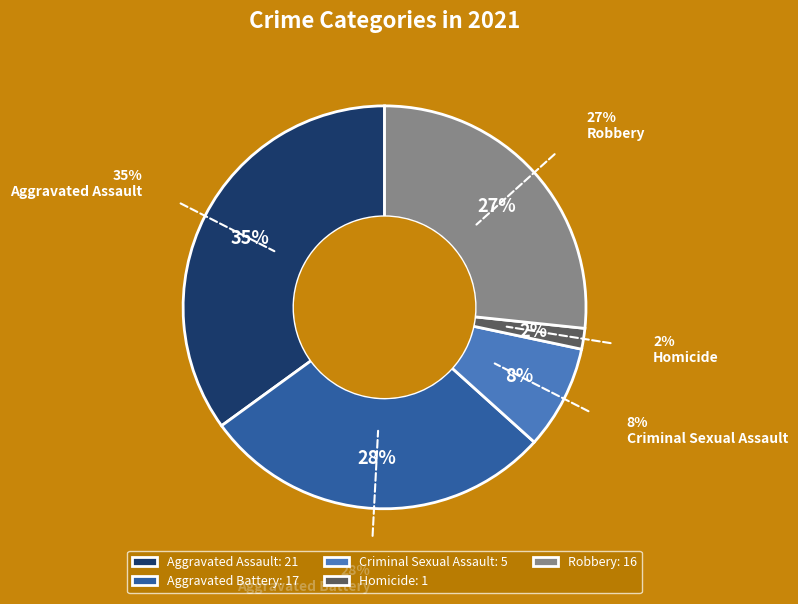

To the nearest percent, what is the combined percentage of Aggravated Battery and Criminal Sexual Assault?

37%